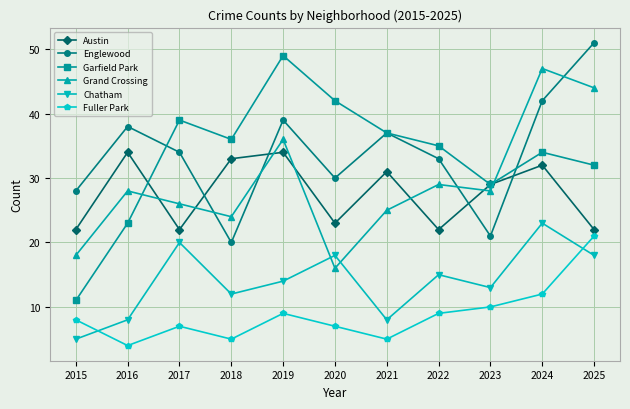

In Fuller Park, how many points are lower than both neighbors (excluding endpoints)?

3